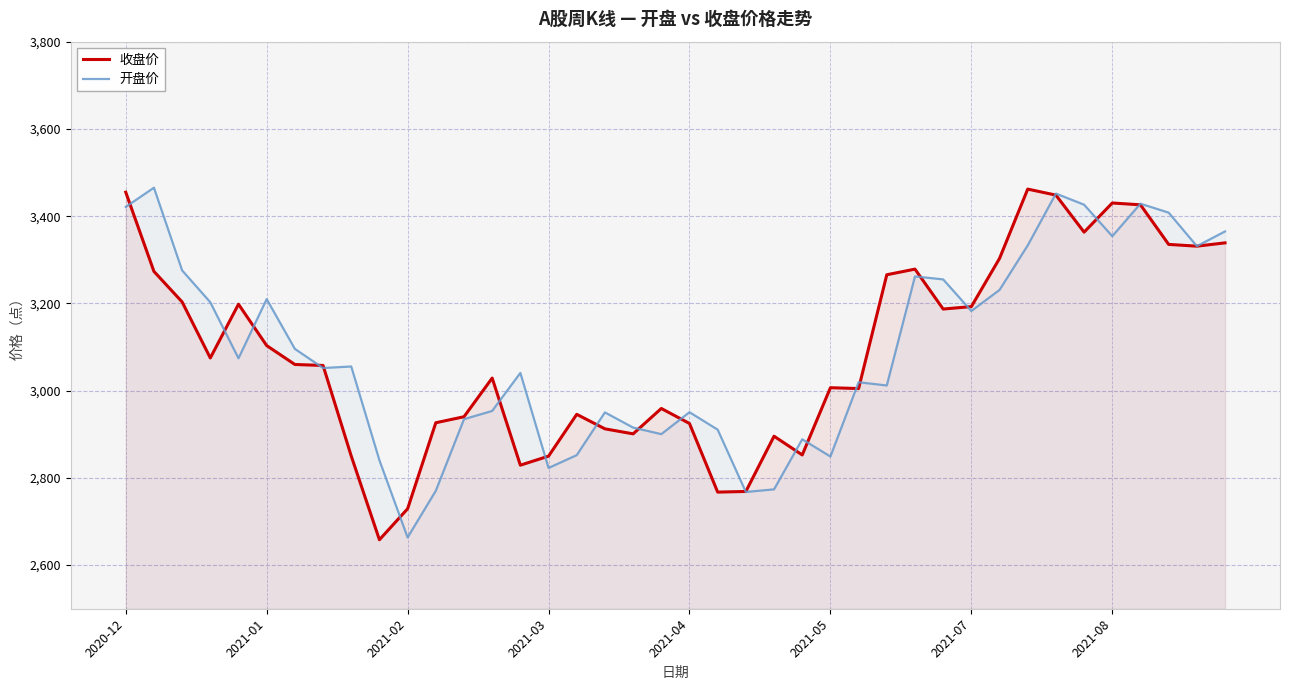

The value of 收盘价 at 2021-08 is 2101.8. True or false?

False